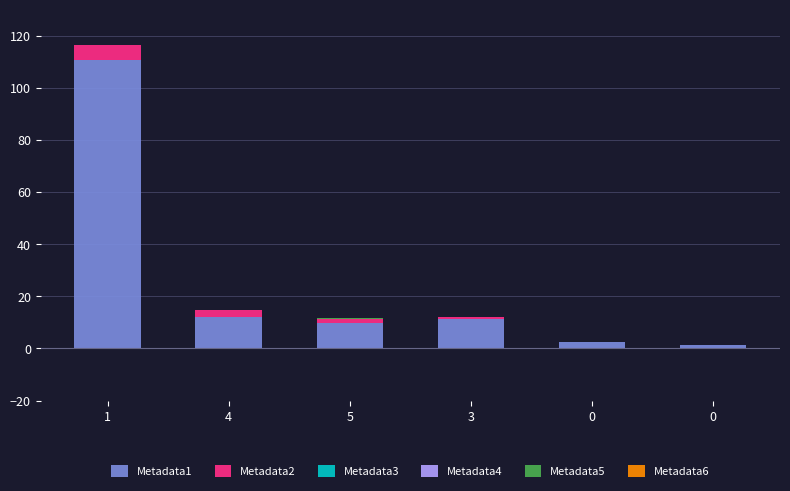

How many data points in Metadata1 are above 11?

3